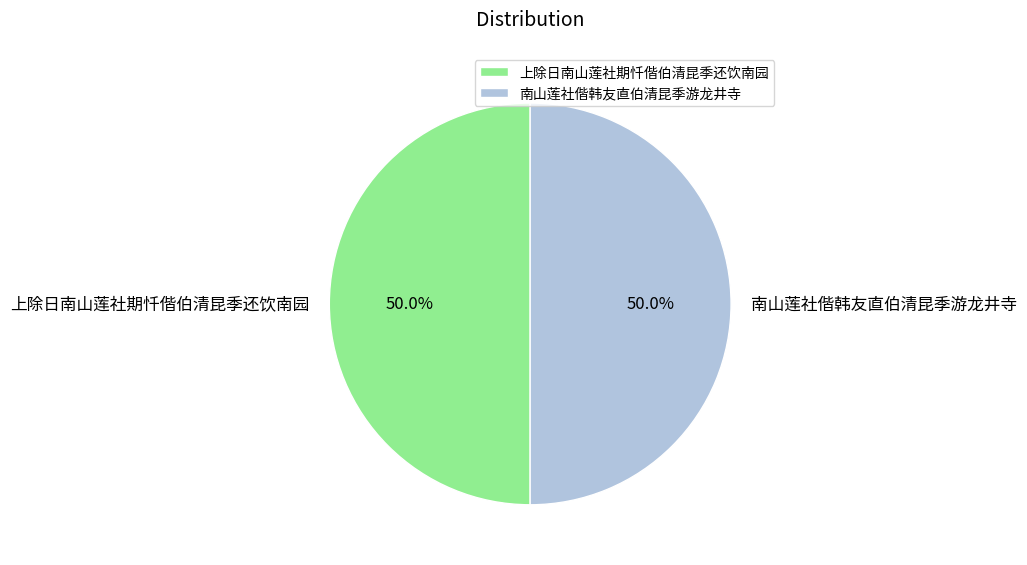

What percentage do 上除日南山莲社期忏偕伯清昆季还饮南园 and 南山莲社偕韩友直伯清昆季游龙井寺 together represent?

100.0%